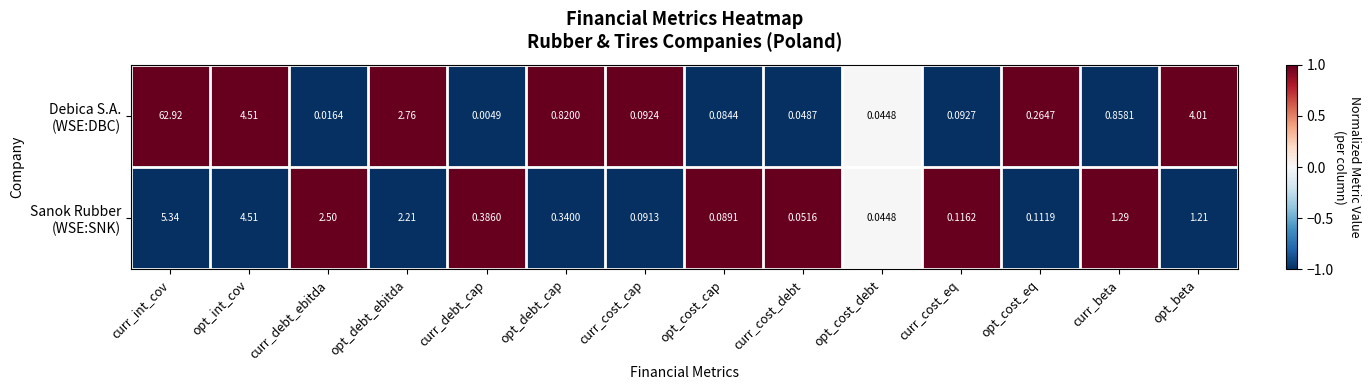

At which category does the chart reach its minimum across all series?

curr_debt_cap